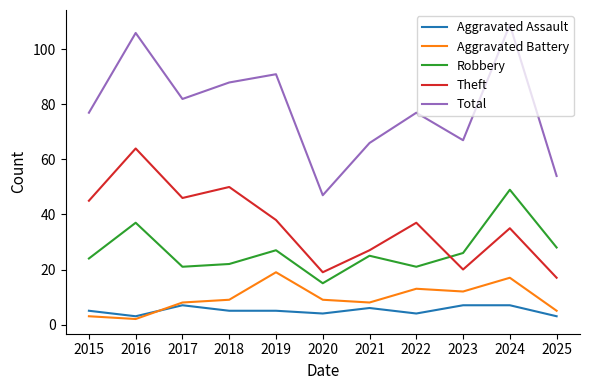

In Aggravated Battery, how many points are higher than both neighbors (excluding endpoints)?

3